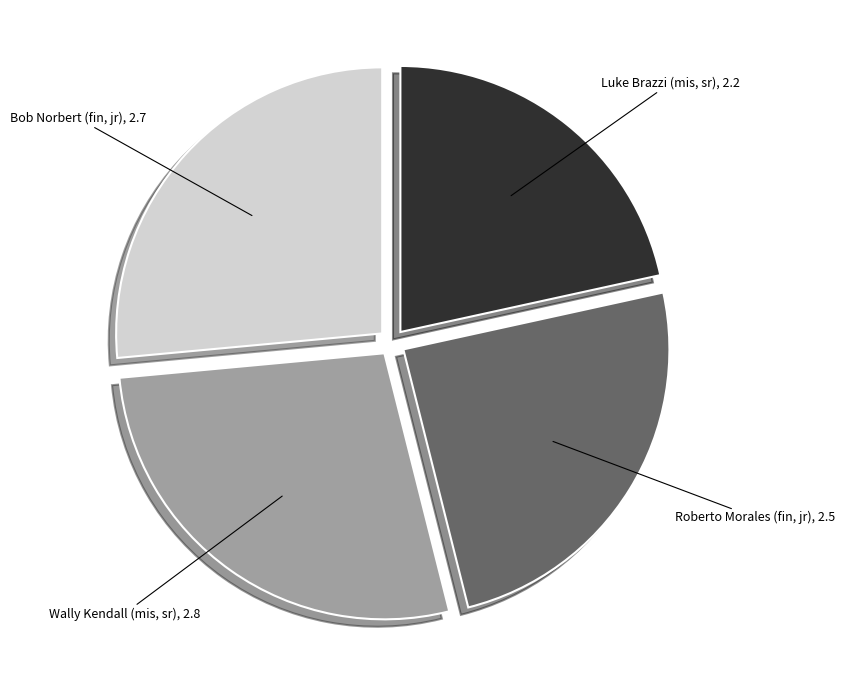

Is there a majority slice in this chart?

No